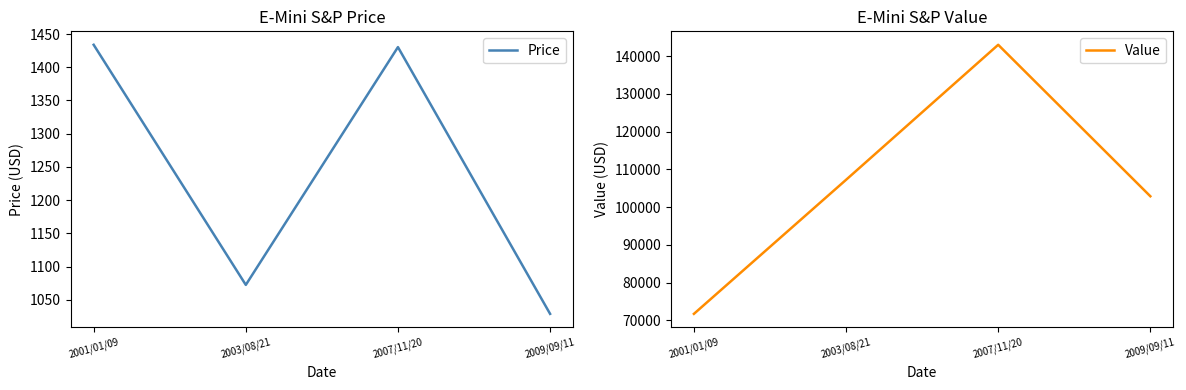

In Value, how many points are higher than both neighbors (excluding endpoints)?

1